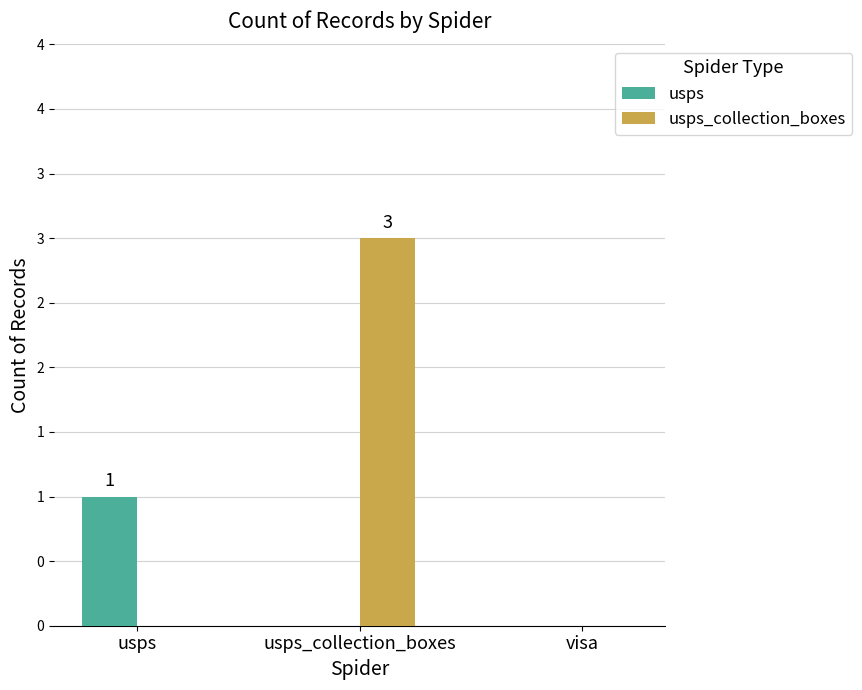

What are all the series names shown in the legend?

usps, usps_collection_boxes